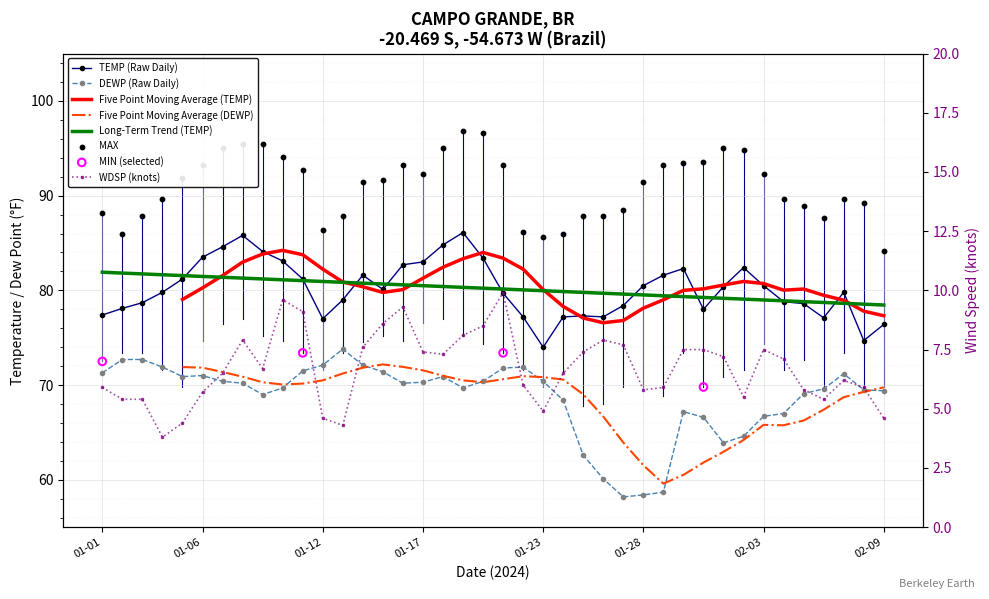

Which series contains the lowest Y value?

WDSP